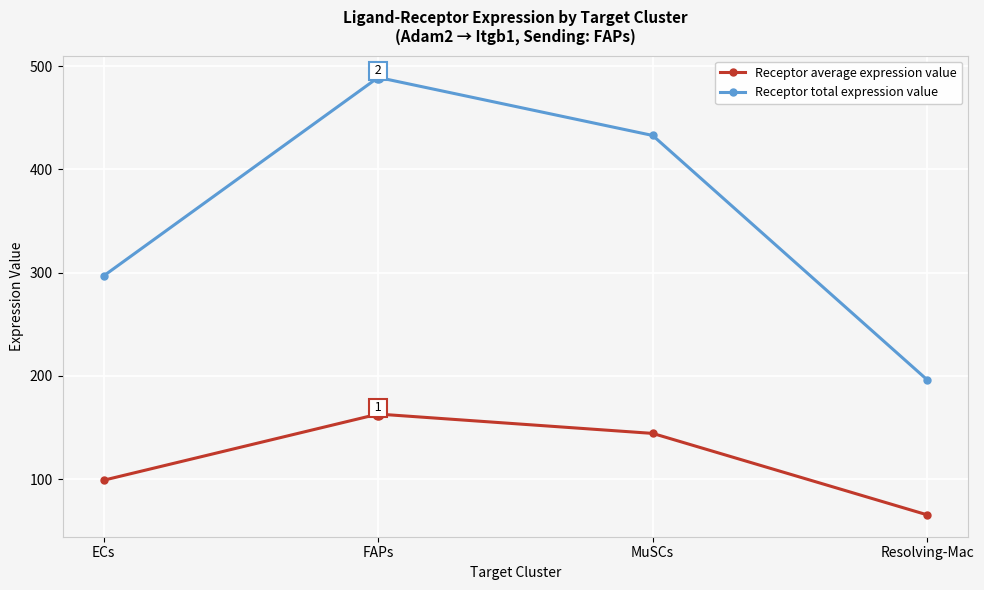

What is the label of the 2nd point from the left?

FAPs